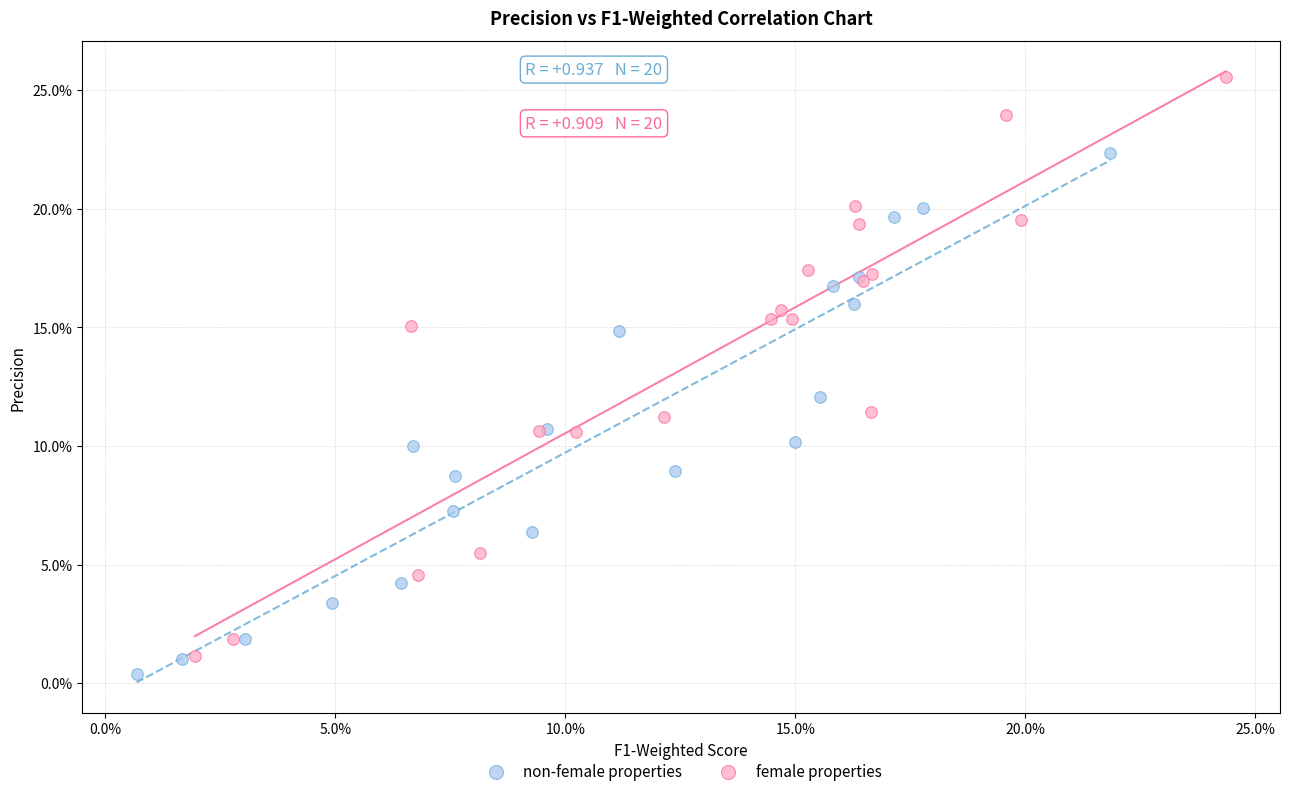

Which series has the widest spread of Y values?

female properties